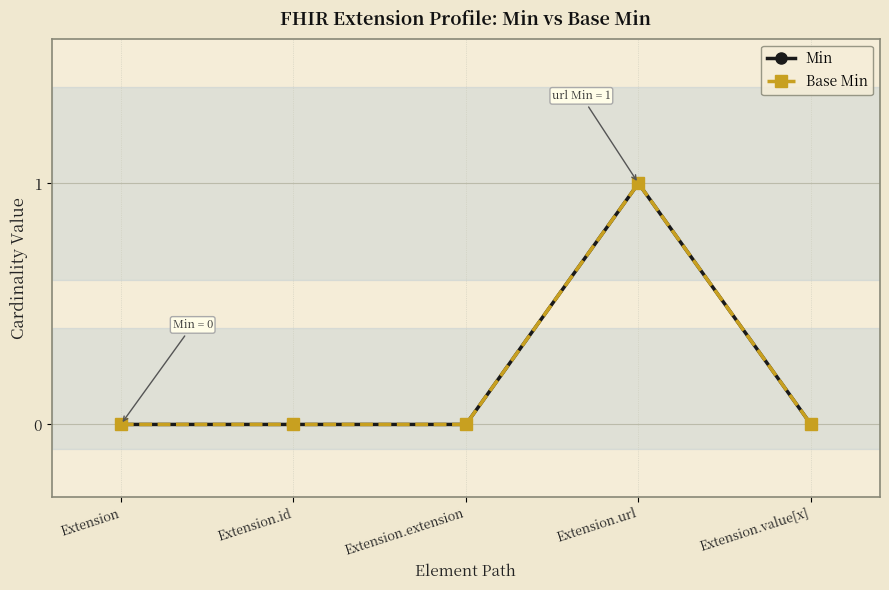

At which label is Base Min closest to 0?

Extension